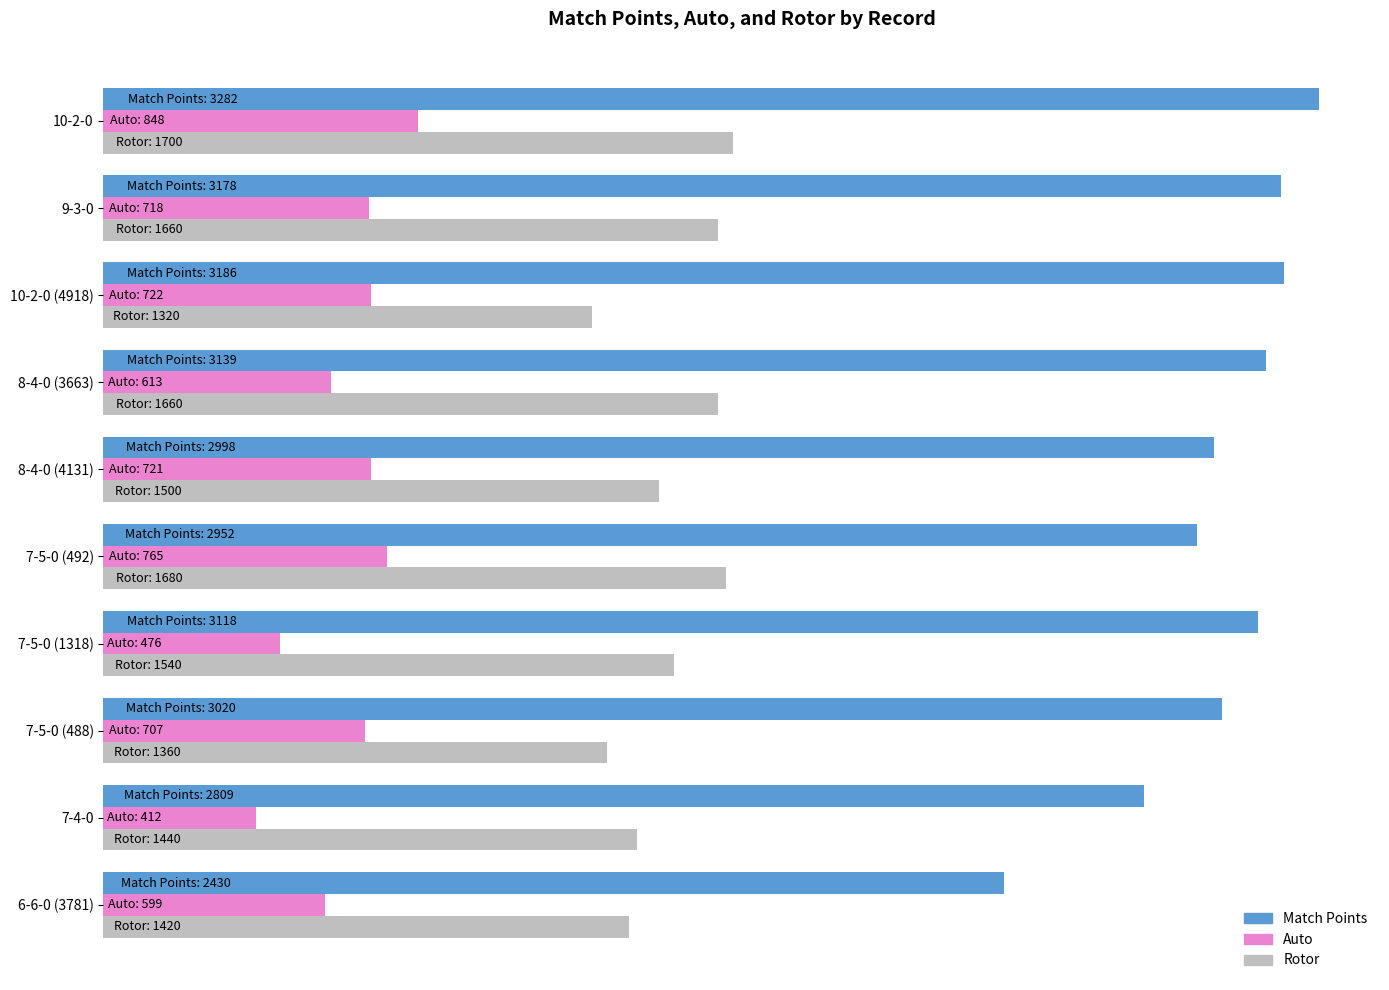

What are all the series names shown in the legend?

Match Points, Auto, Rotor